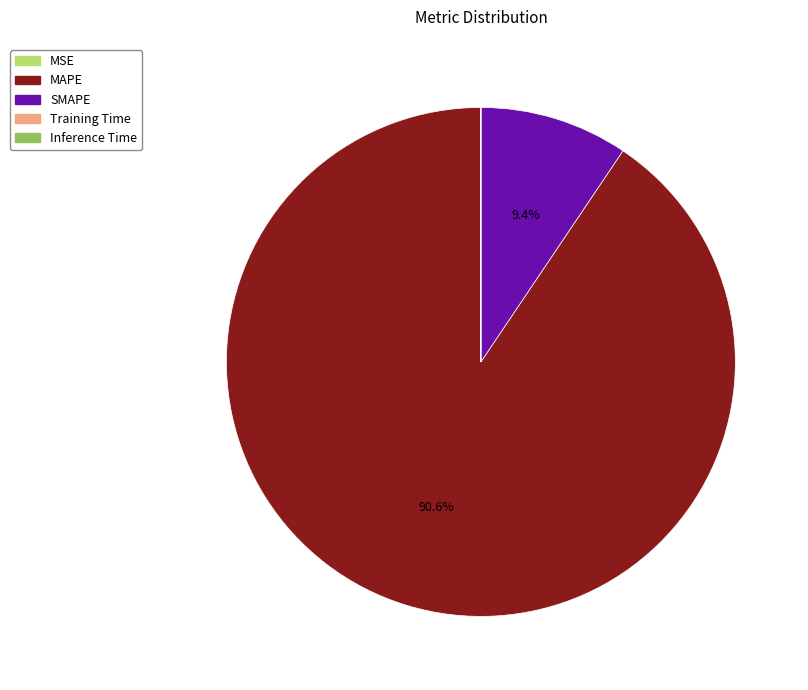

Does any single category account for the majority?

Yes